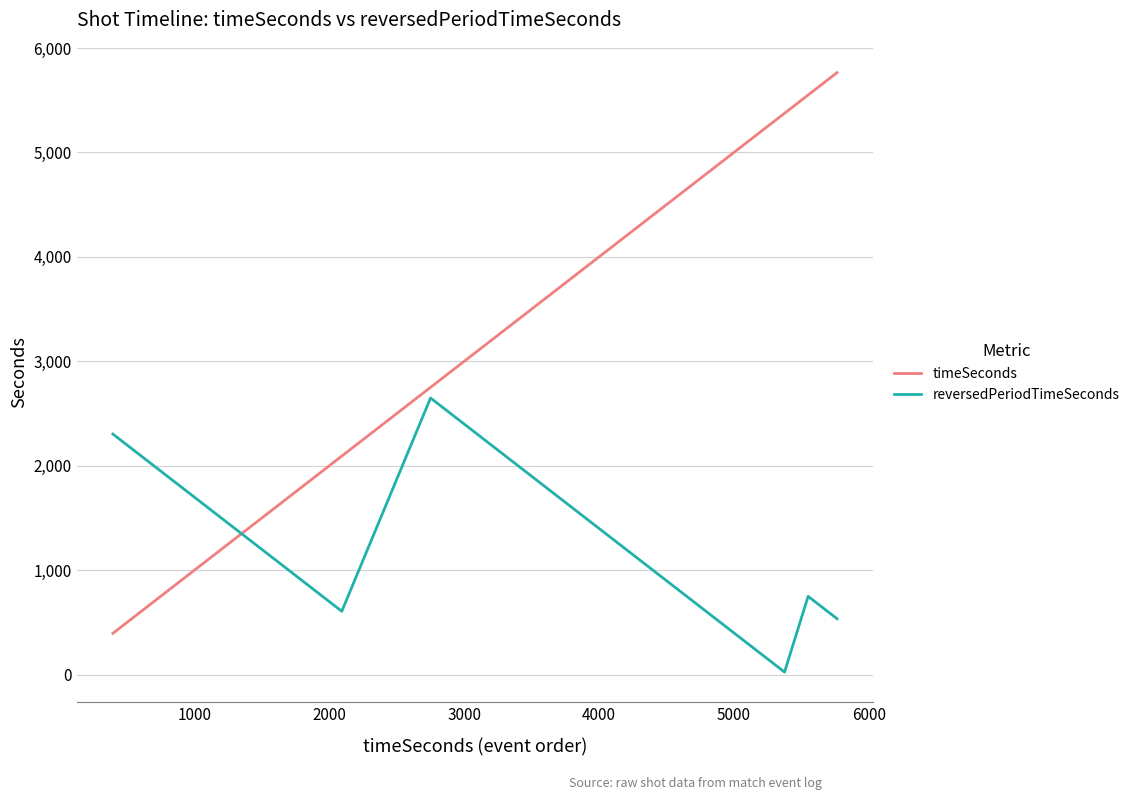

After their last crossing, which series has the higher values: reversedPeriodTimeSeconds or timeSeconds?

timeSeconds